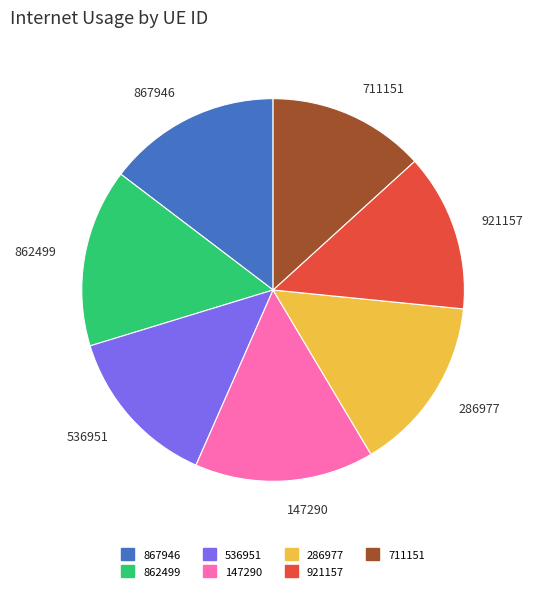

Is it true that 286977 is 28% of the pie?

False